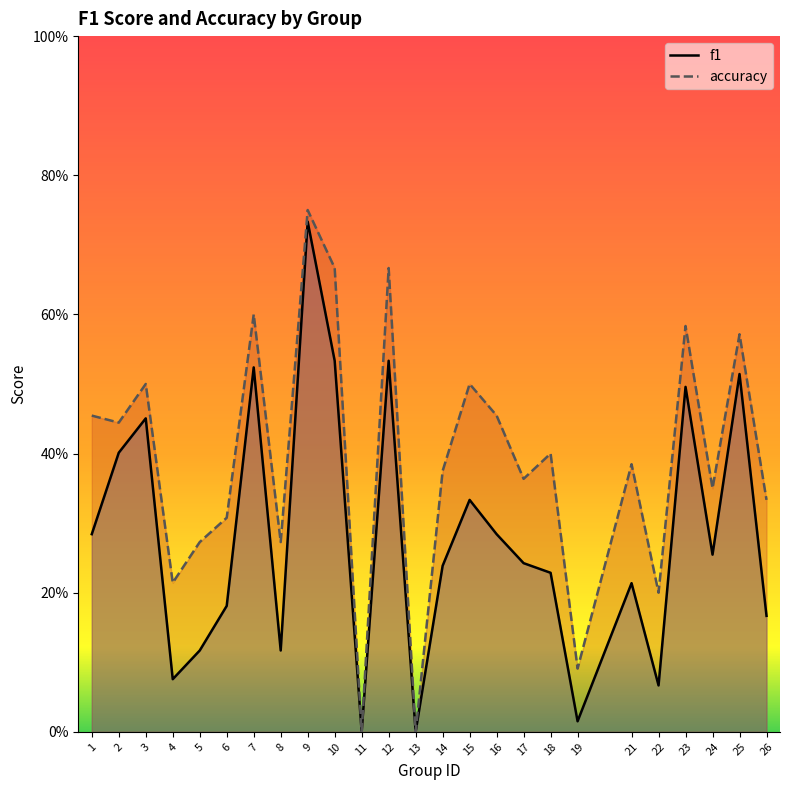

Rank the categories by f1 value from highest to lowest.

9, 10, 12, 7, 25, 23, 3, 2, 15, 1, 16, 24, 17, 14, 18, 21, 6, 26, 5, 8, 4, 22, 19, 11, 13